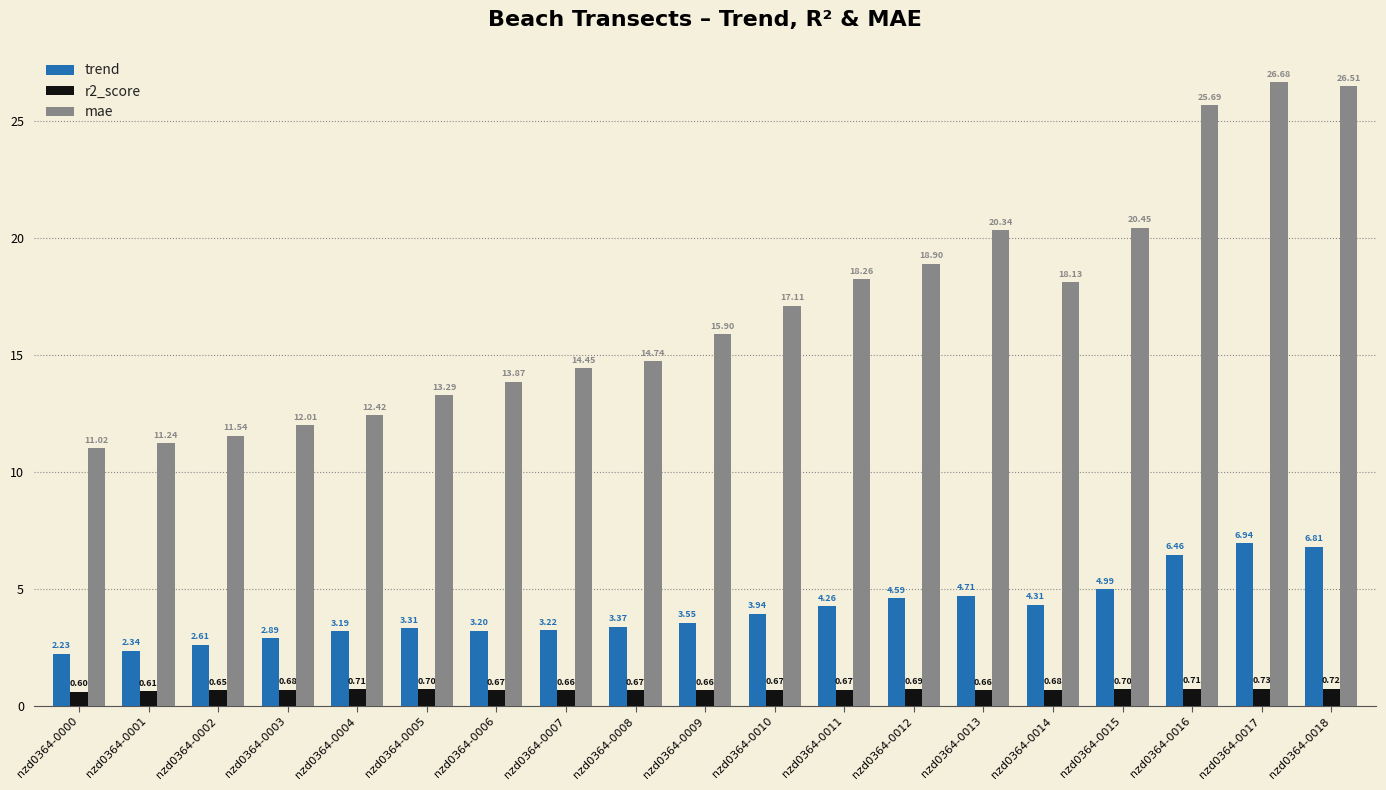

Does the chart contain stacked bars?

No